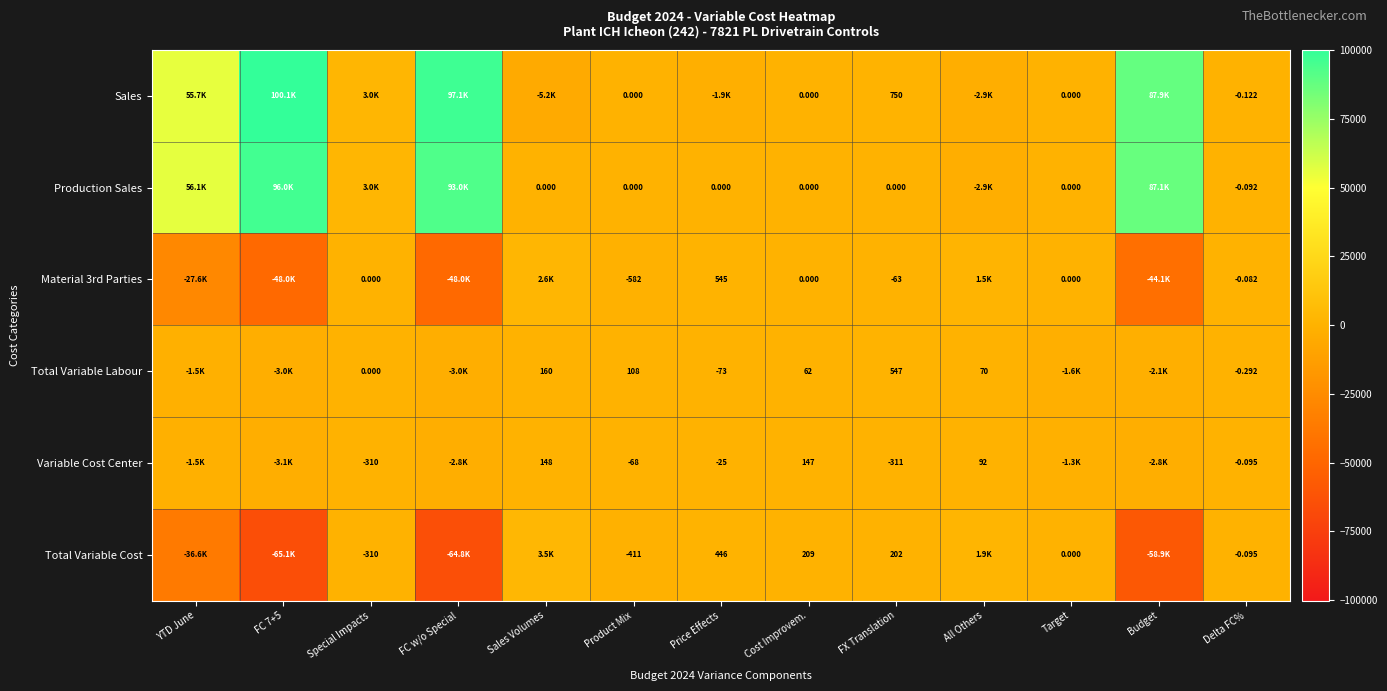

How many distinct data groups are displayed?

6